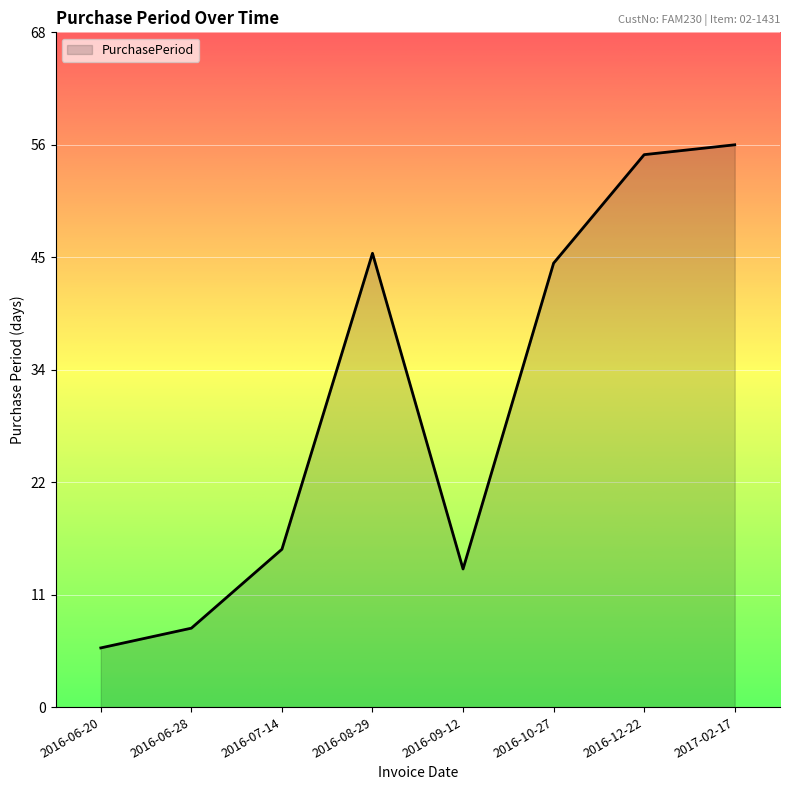

What is the label of the 5th point from the right?

2016-08-29